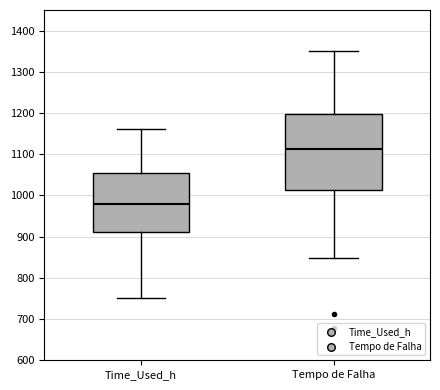

Comparing the boxes themselves (not the whiskers), which one is the tallest?

Tempo de Falha